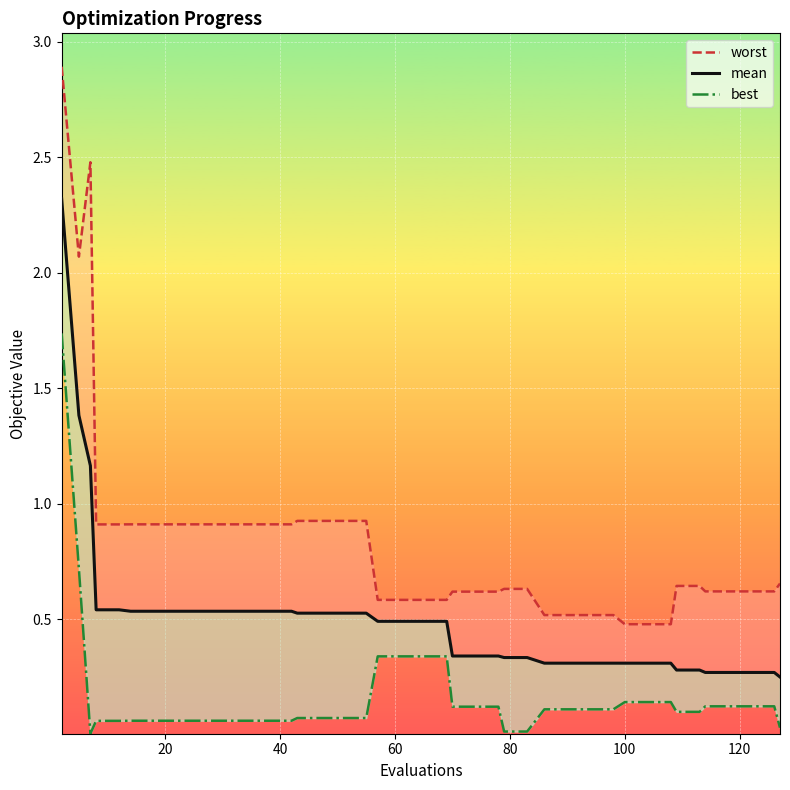

True or false: mean and best intersect in this chart.

False